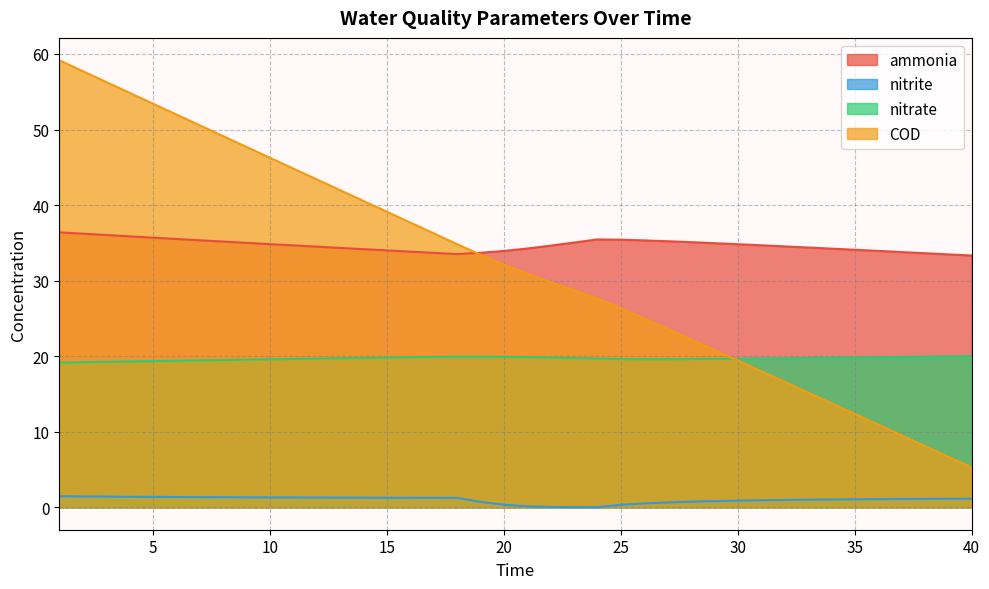

How many lines are shown in the chart?

4